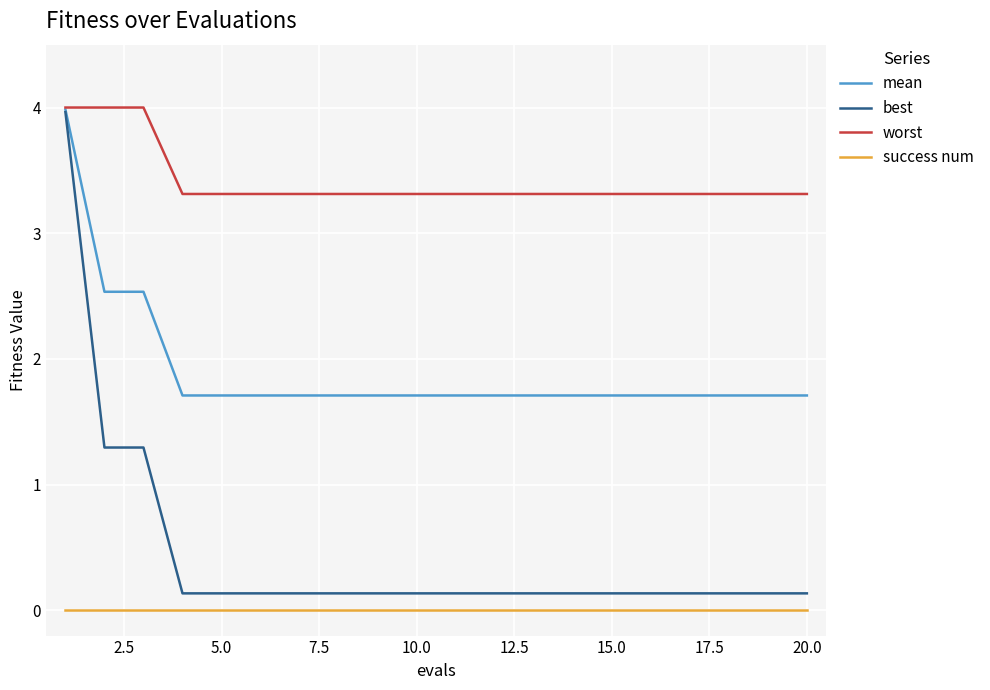

Which series has the widest spread of values?

best